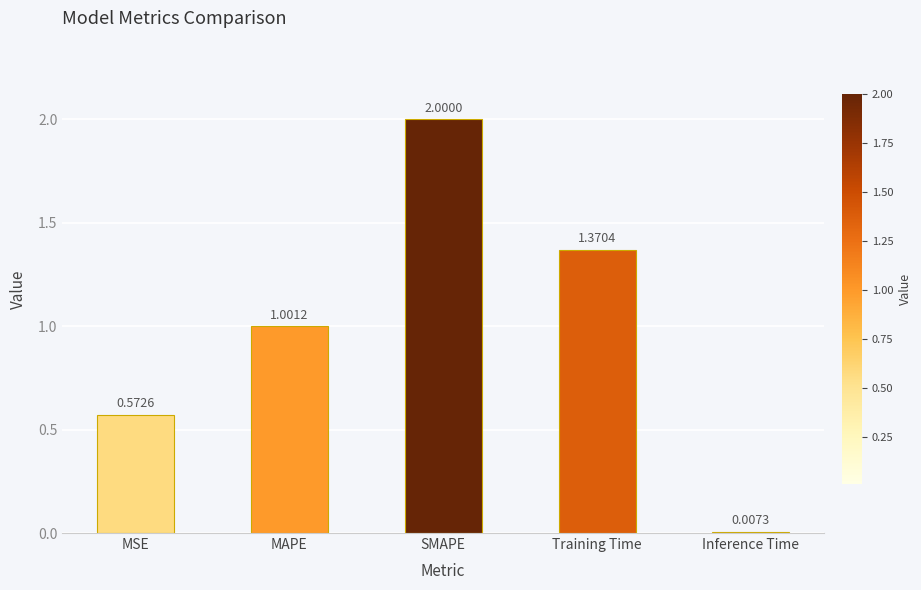

What is the label of the 1st bar from the right?

Inference Time